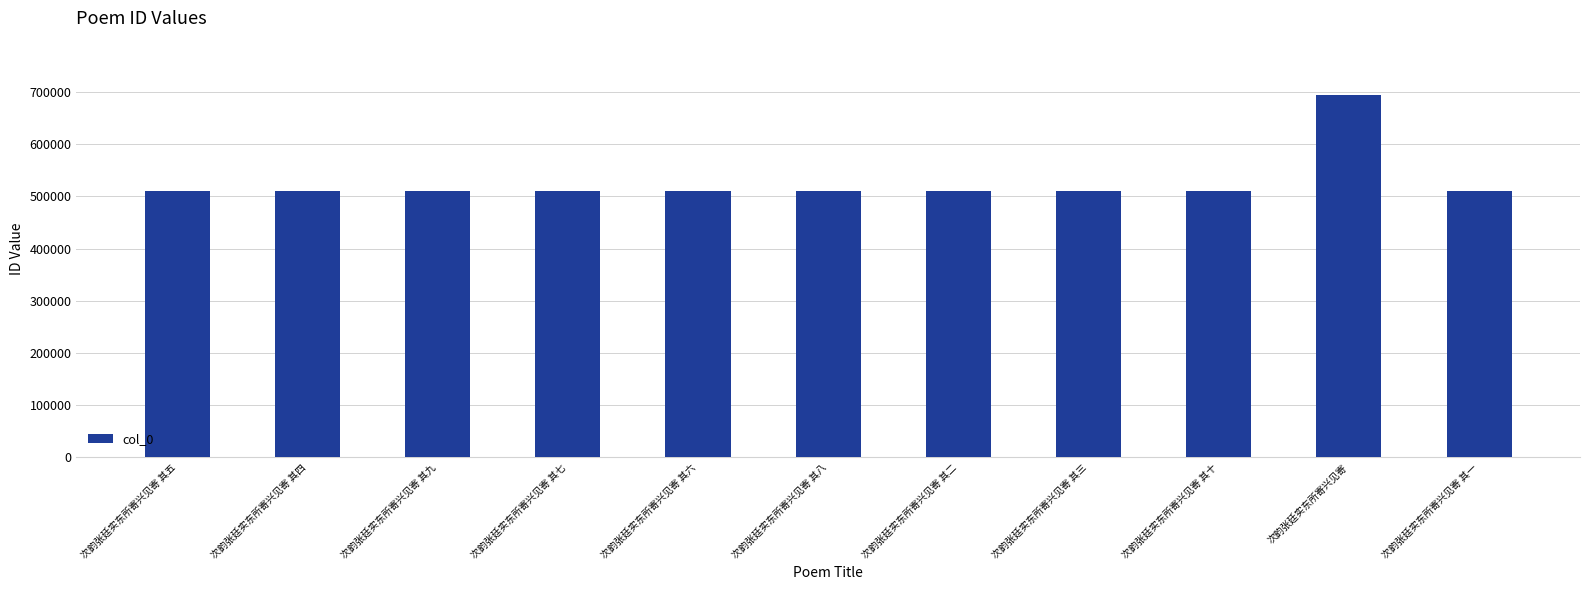

Which has a higher value, 次韵张廷实东所寄兴见寄 其九 or 次韵张廷实东所寄兴见寄?

次韵张廷实东所寄兴见寄